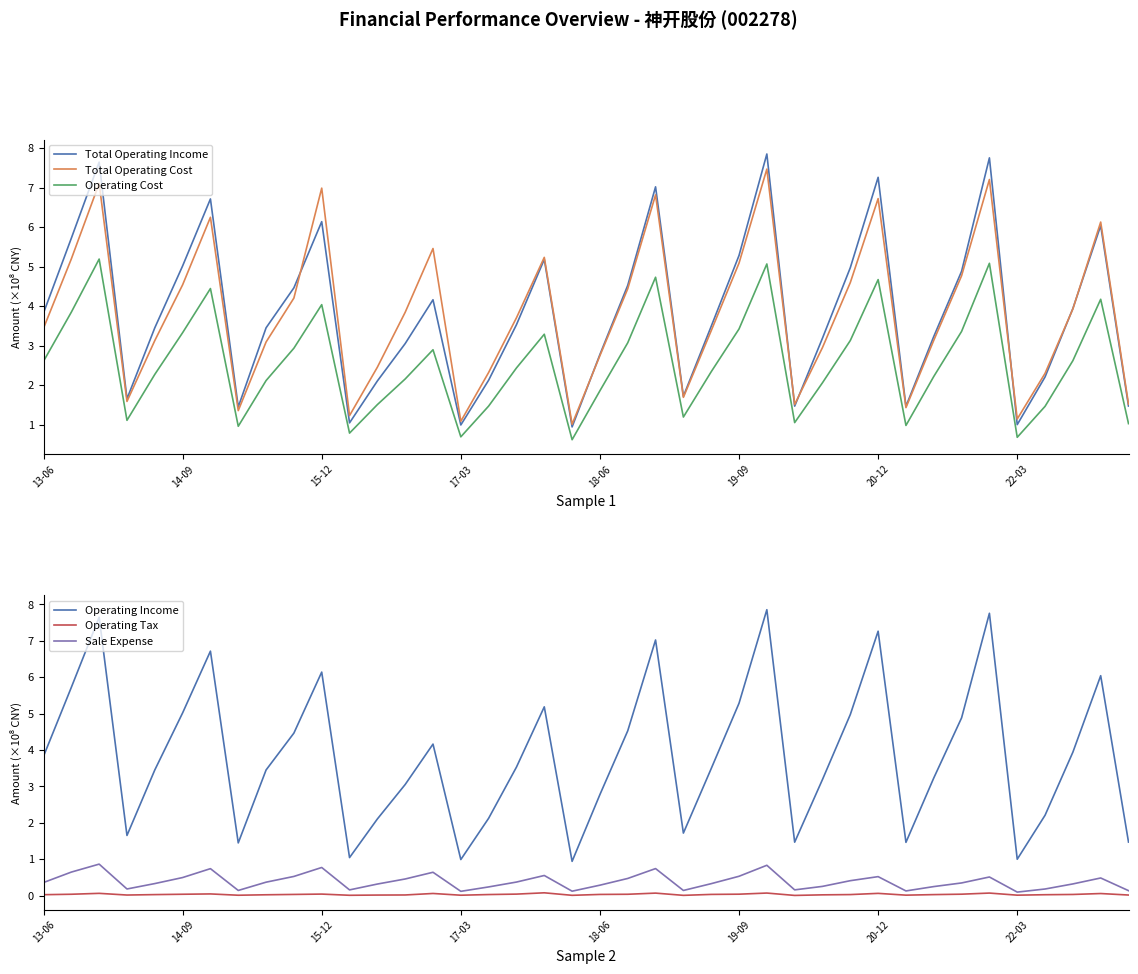

What is the difference between the maximum and second lowest values in the Total Operating Income series?

6.9